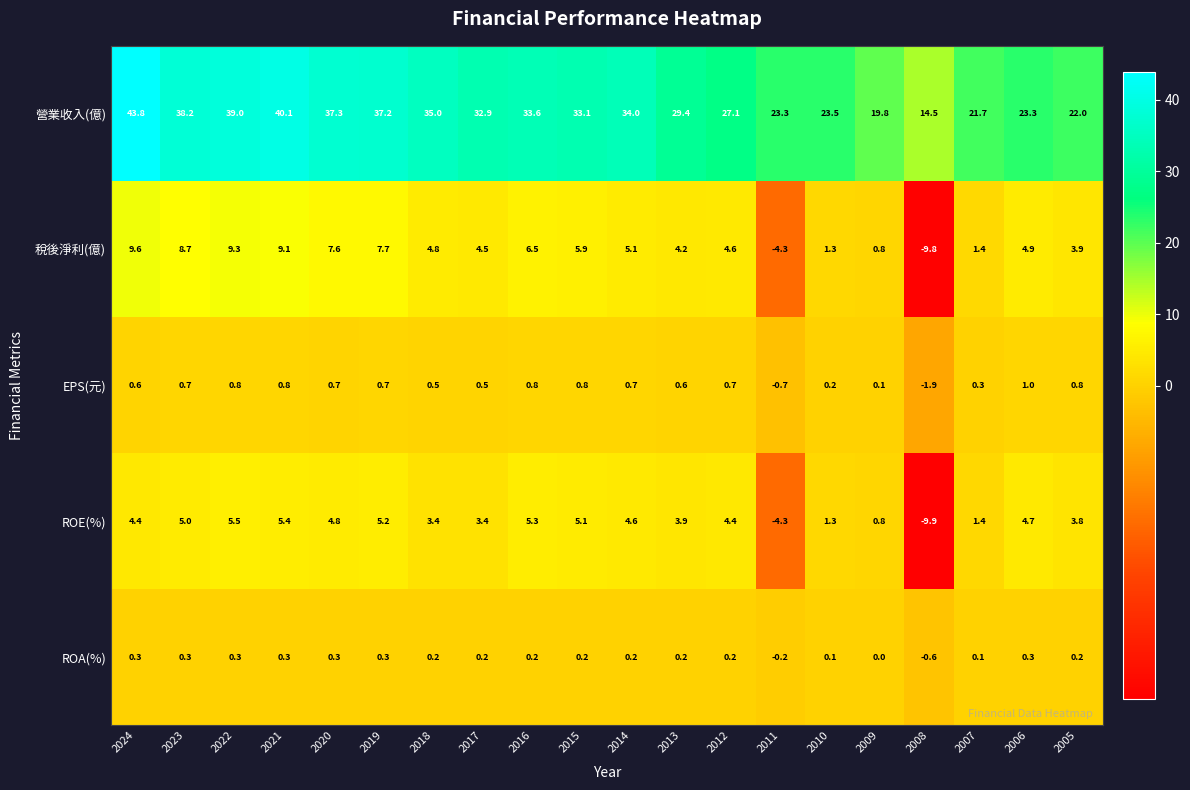

True or false: ROE(%) has a value of 3.4 at 2017.

True